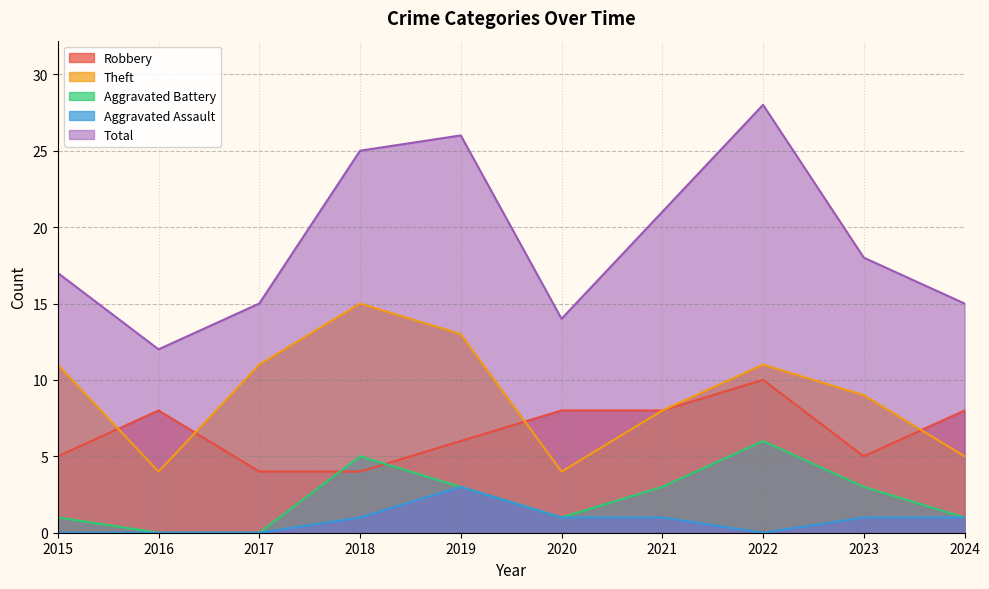

True or false: Theft and Aggravated Assault intersect in this chart.

False